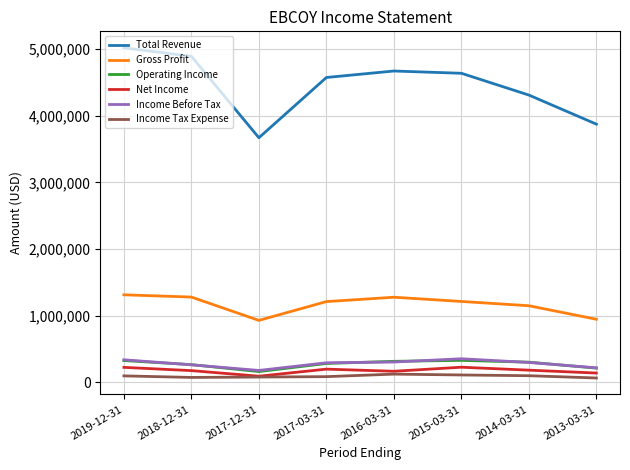

Where is Gross Profit nearest to the value 1121600?

2014-03-31